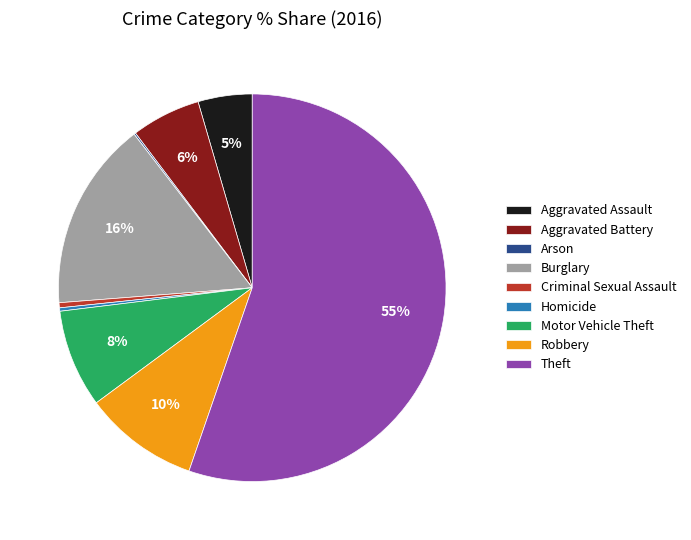

Does Aggravated Battery account for over 50% of the chart?

No